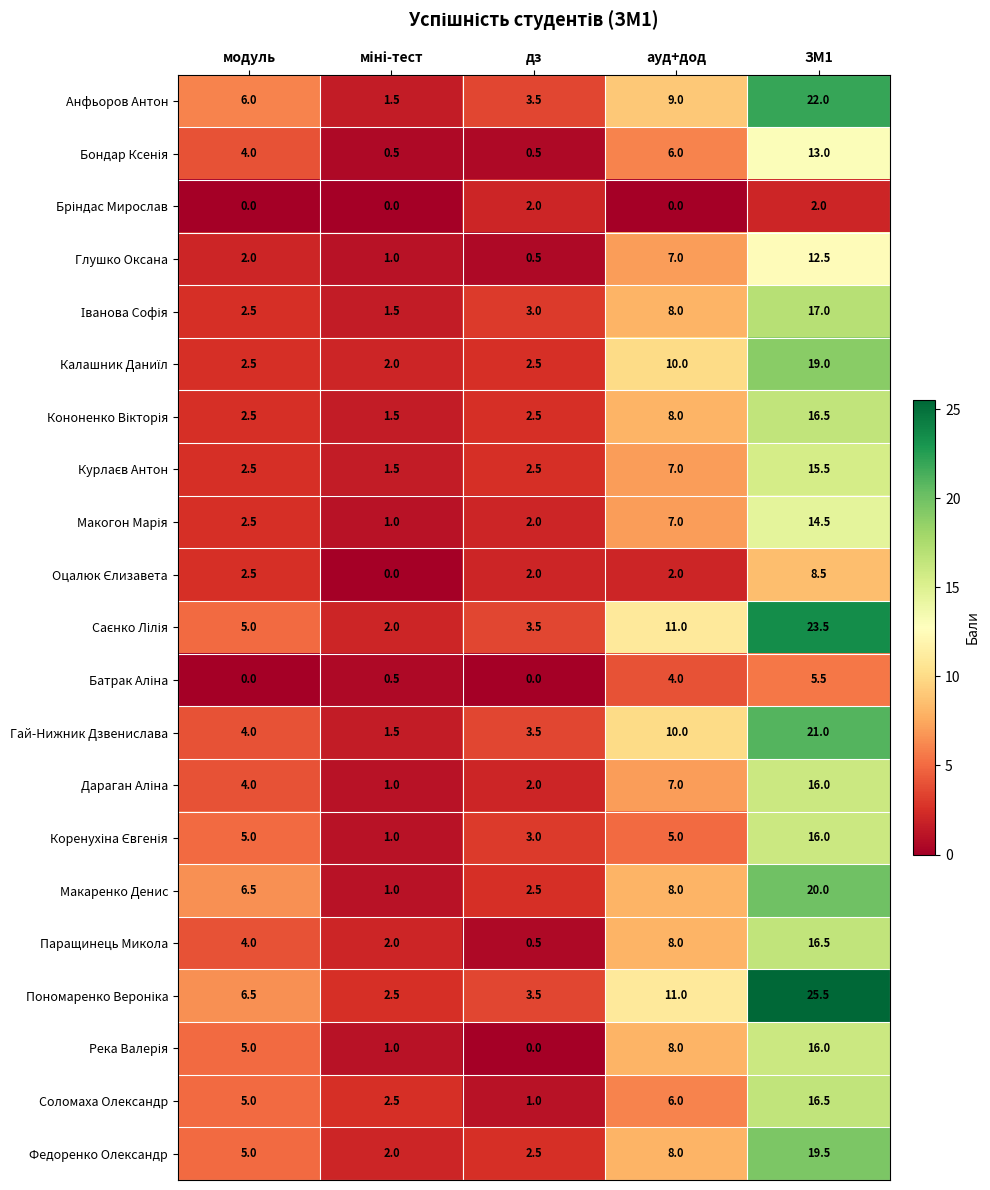

What is the difference between the highest and lowest values at модуль?

6.5